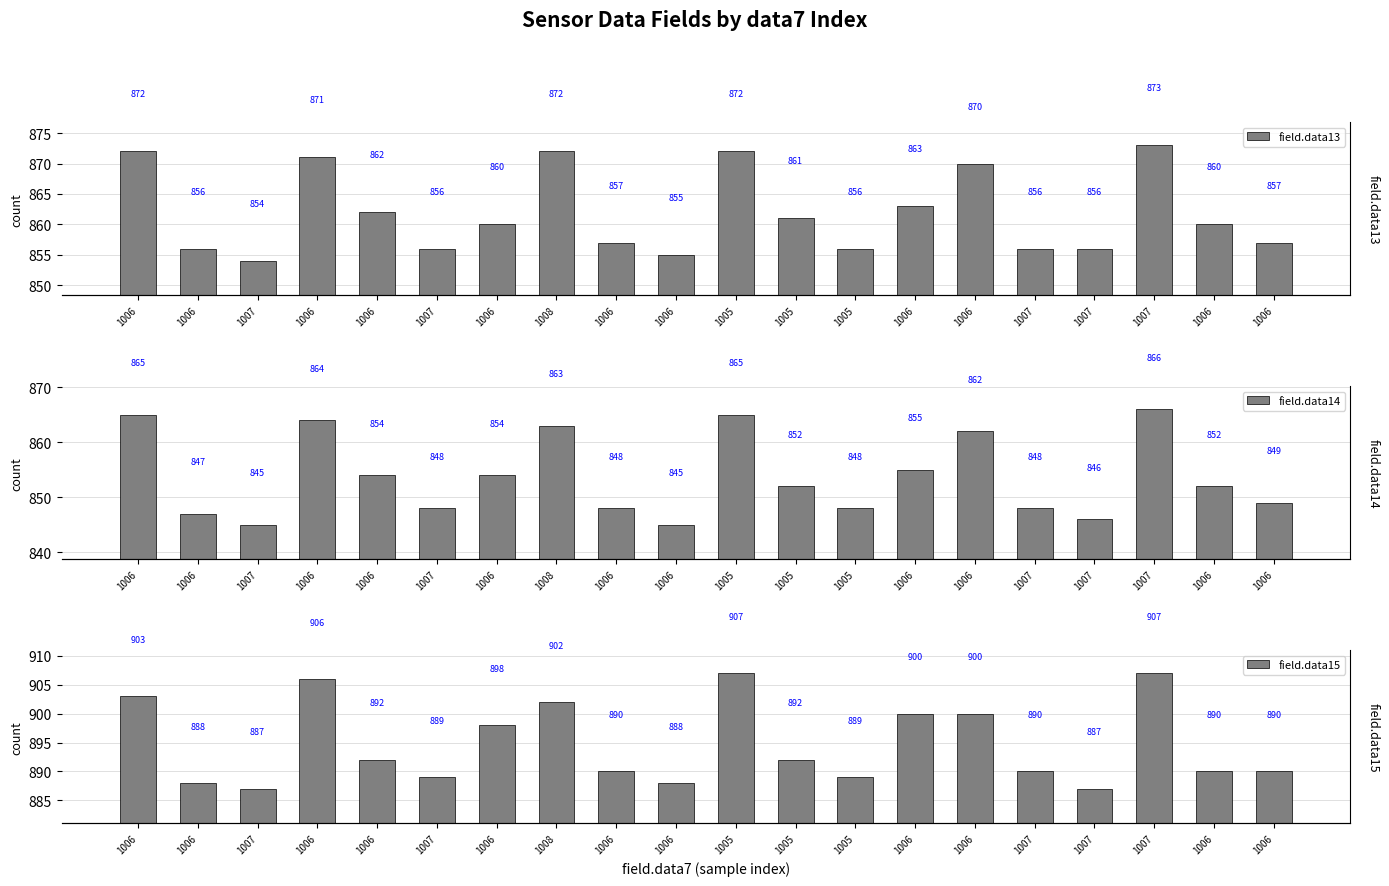

Does the chart contain any negative values?

No